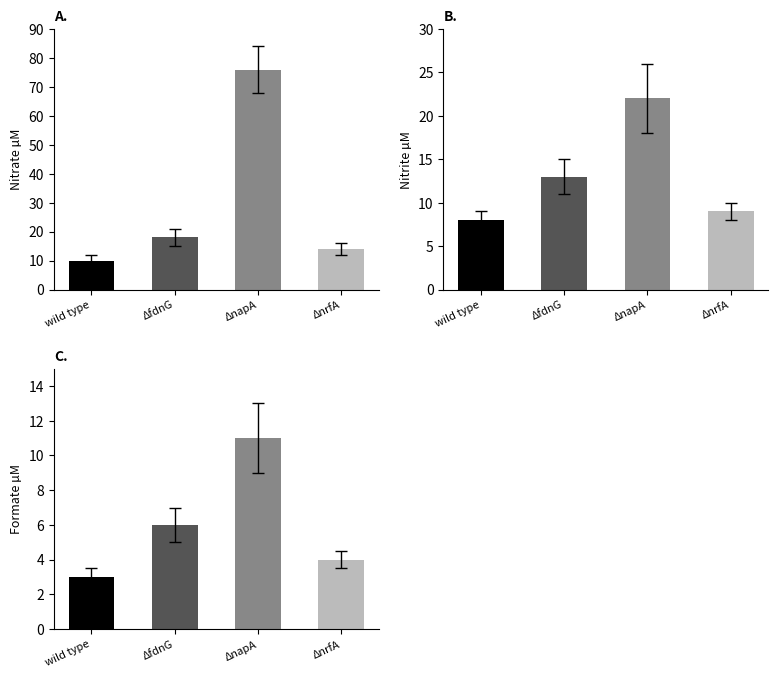

Rank the series at ΔnapA from highest to lowest value.

panel_A, panel_B, panel_C